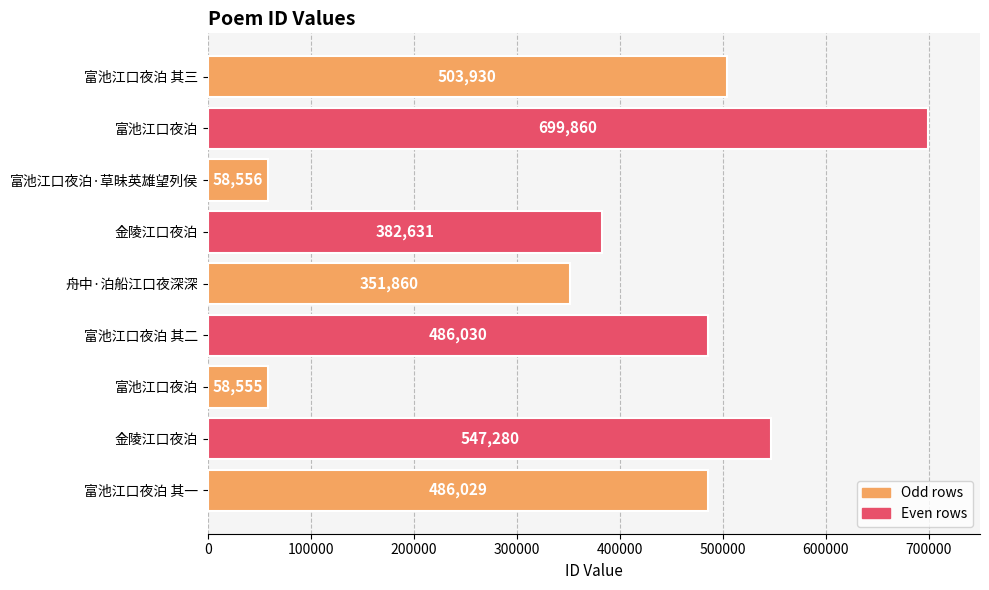

How many data points does each series have?

9